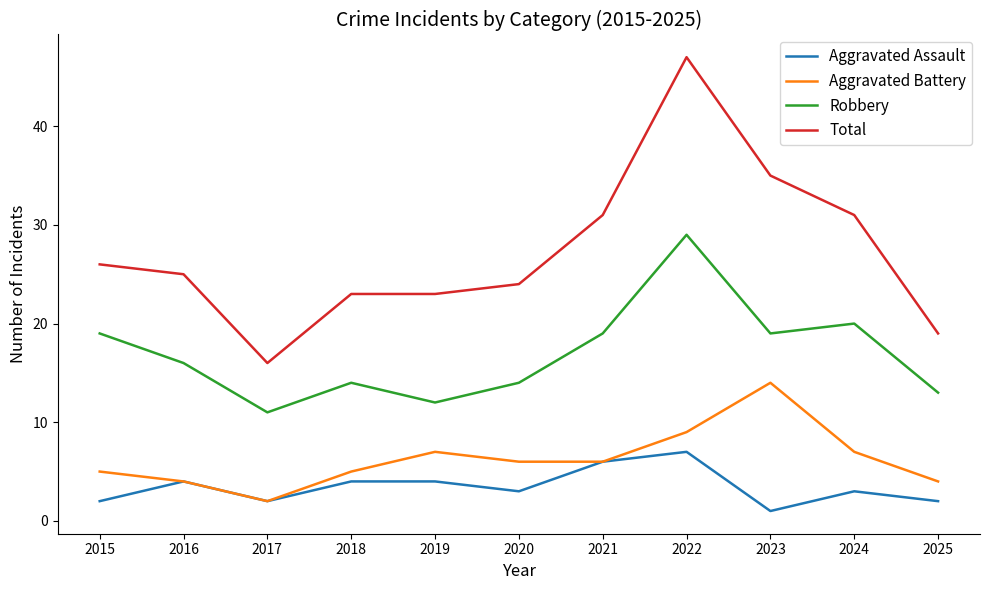

Where is the first local minimum for Total?

2017